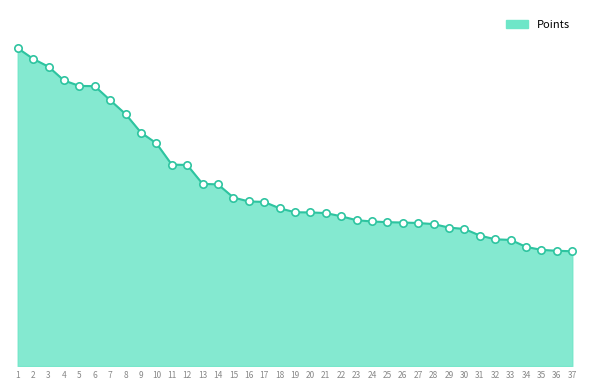

Between 11 and 26, which is larger?

11